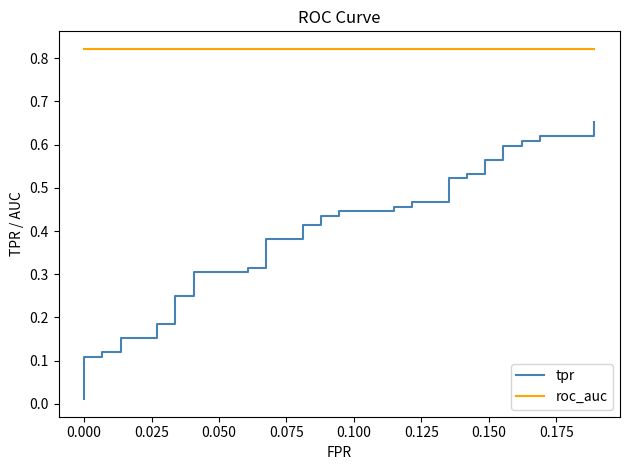

Which series has the largest range (max minus min)?

tpr